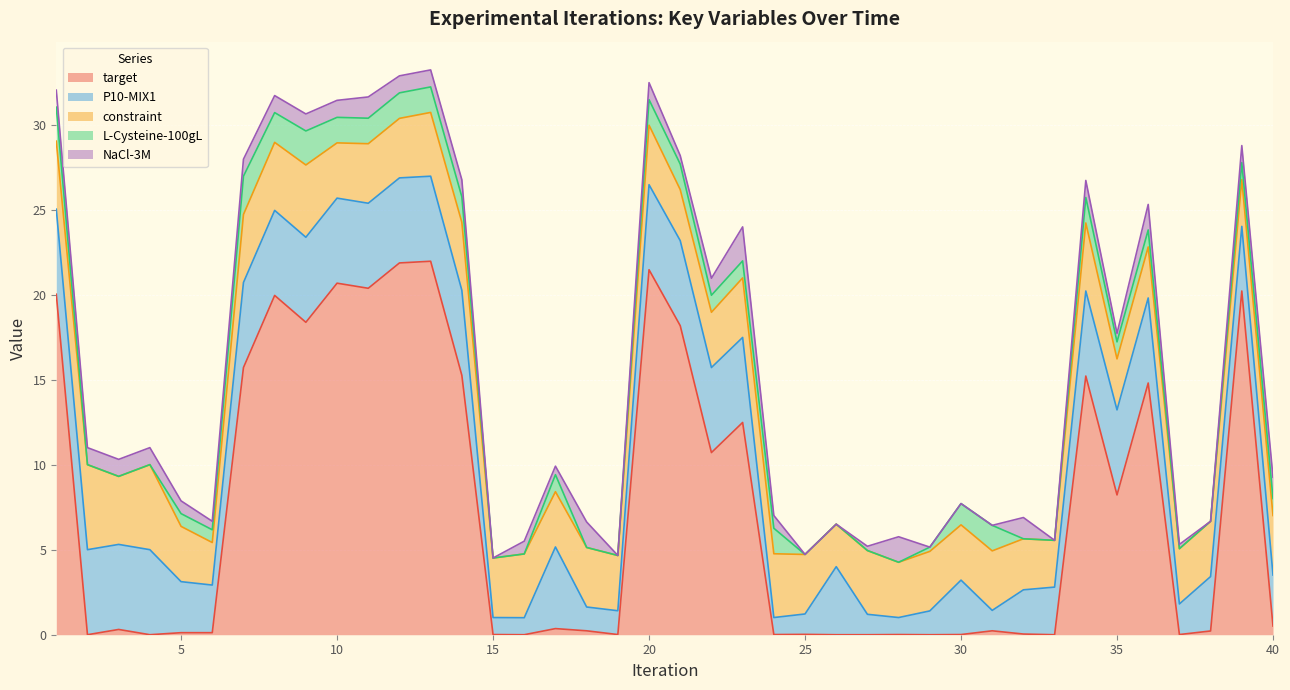

What is the sum of all P10-MIX1 values?

141.8